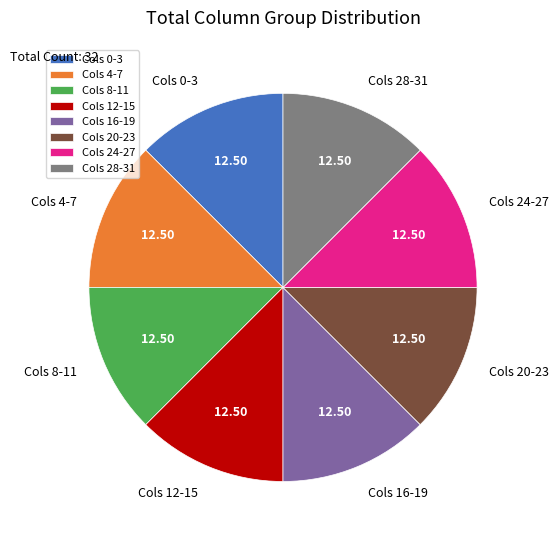

Approximately how many times larger is the value at Cols 12-15 compared to Cols 16-19?

1.0